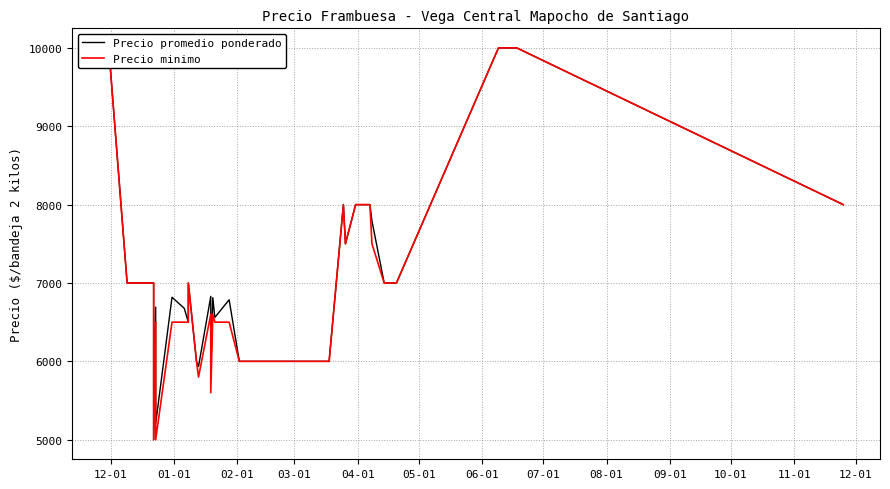

Where does the Precio promedio ponderado series first go above 7000?

12-01